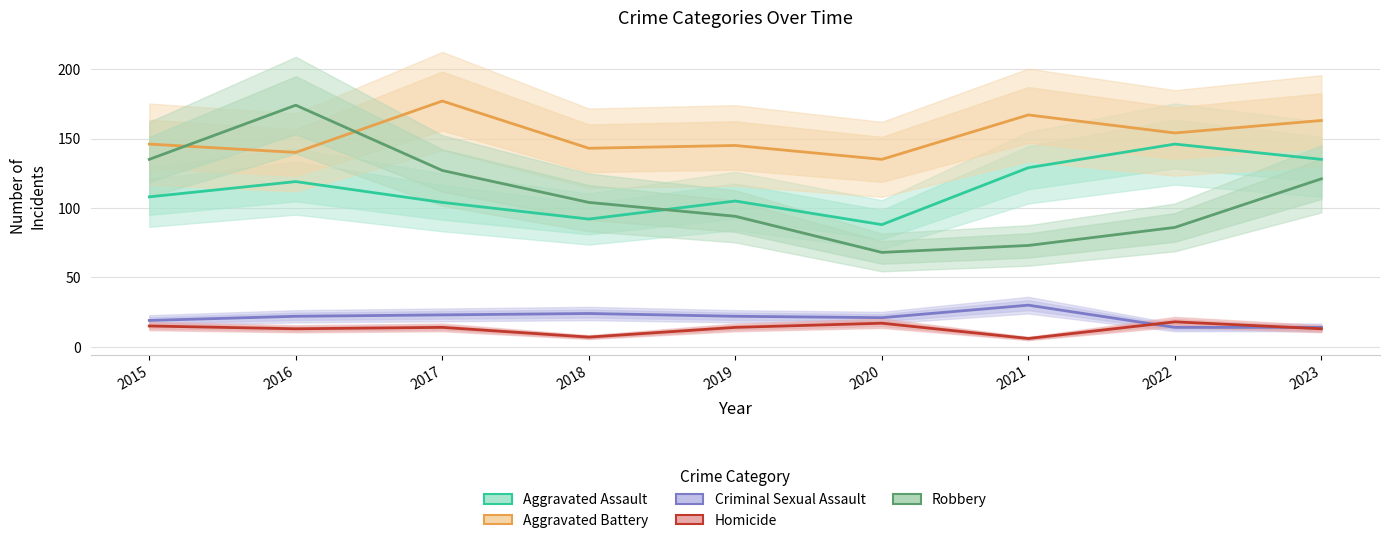

Where is the first local maximum for Aggravated Assault?

2016